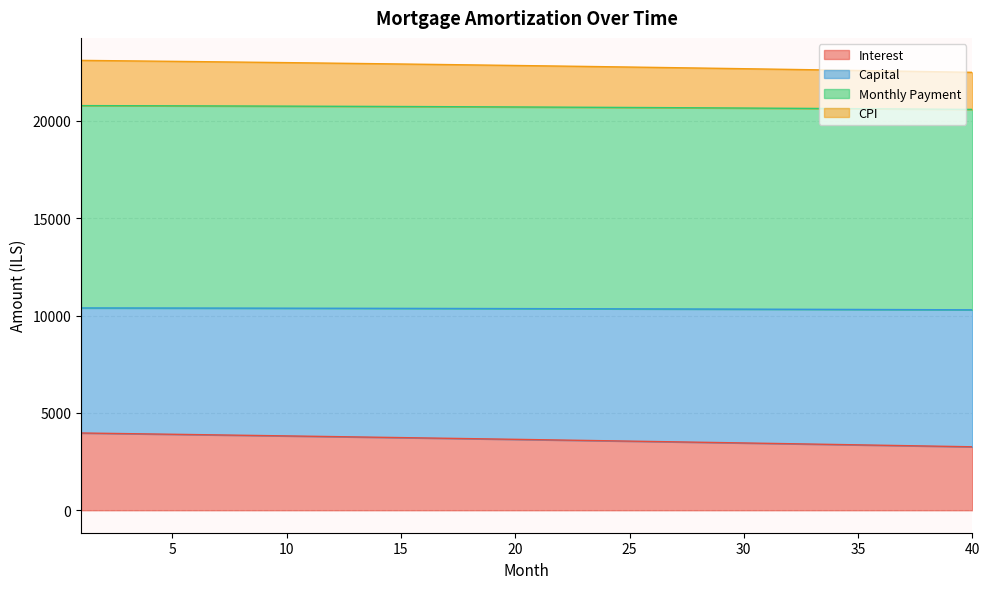

Where does the interest series first go above 22847?

1